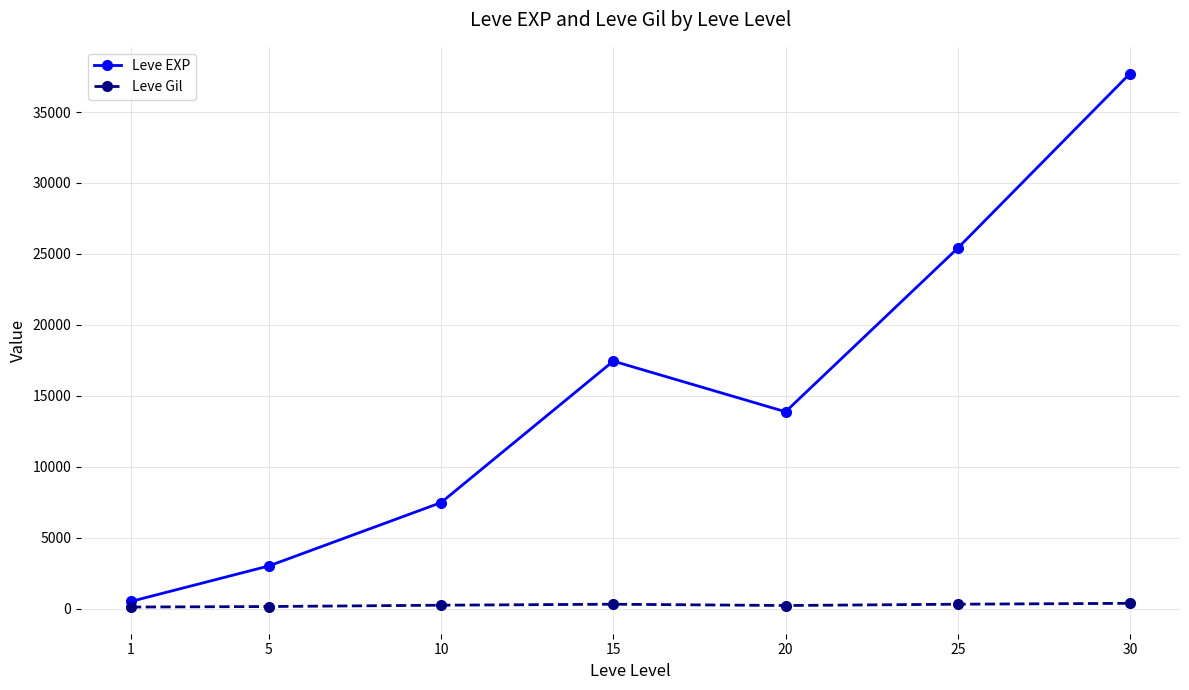

At which category is the sum across all series the highest?

30